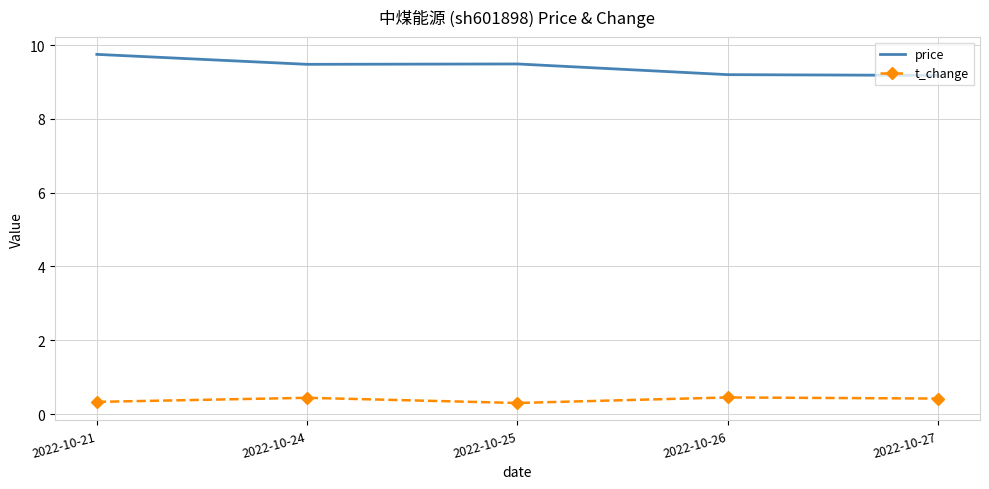

True or false: t_change and price cross at least once.

False